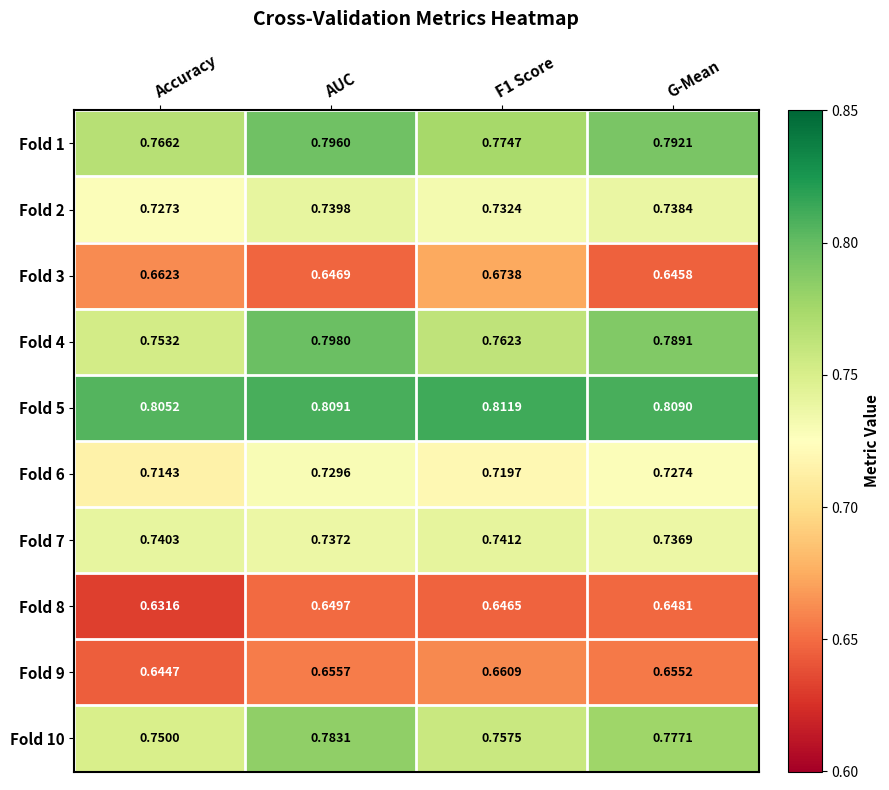

Is the value of Fold 1 at Accuracy greater than the value of Fold 5 at Accuracy?

No